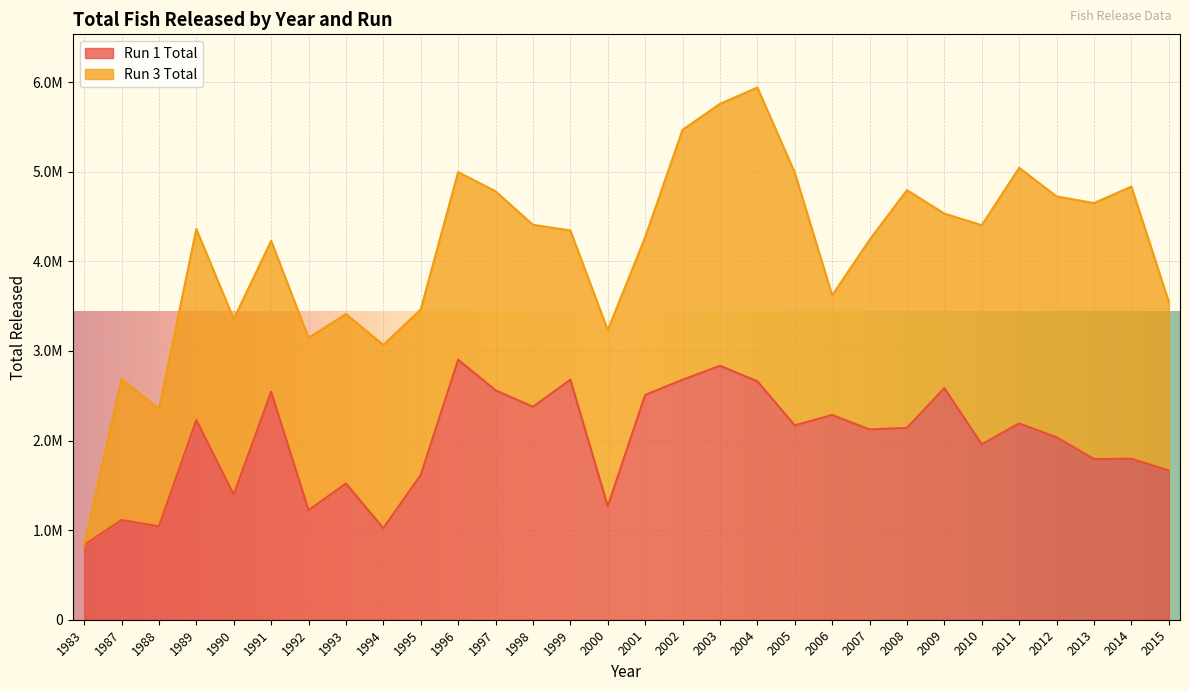

Where is the first local maximum?

1987